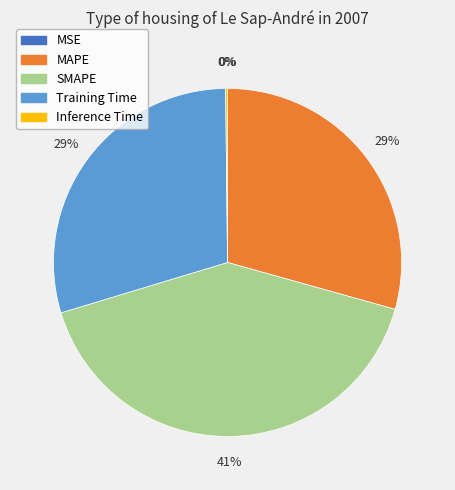

To the nearest percent, what percentage of the pie is MAPE?

29%